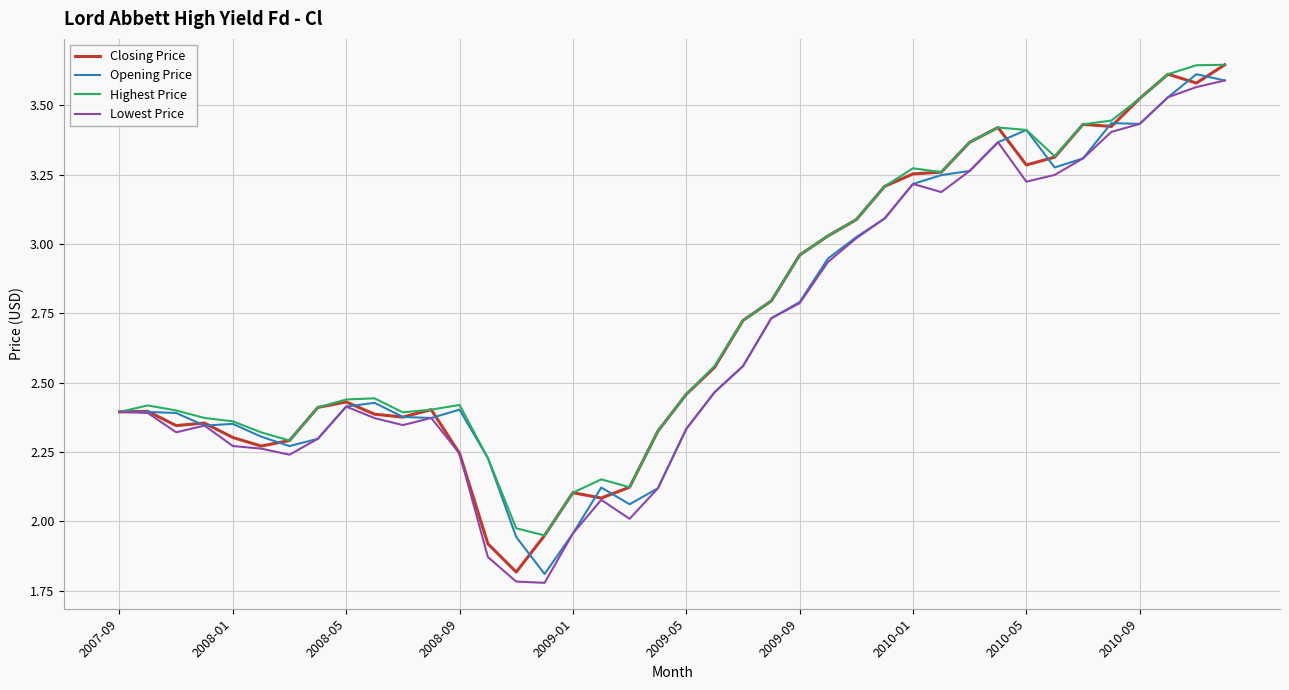

What are all the series names shown in the legend?

Closing Price, Opening Price, Highest Price, Lowest Price